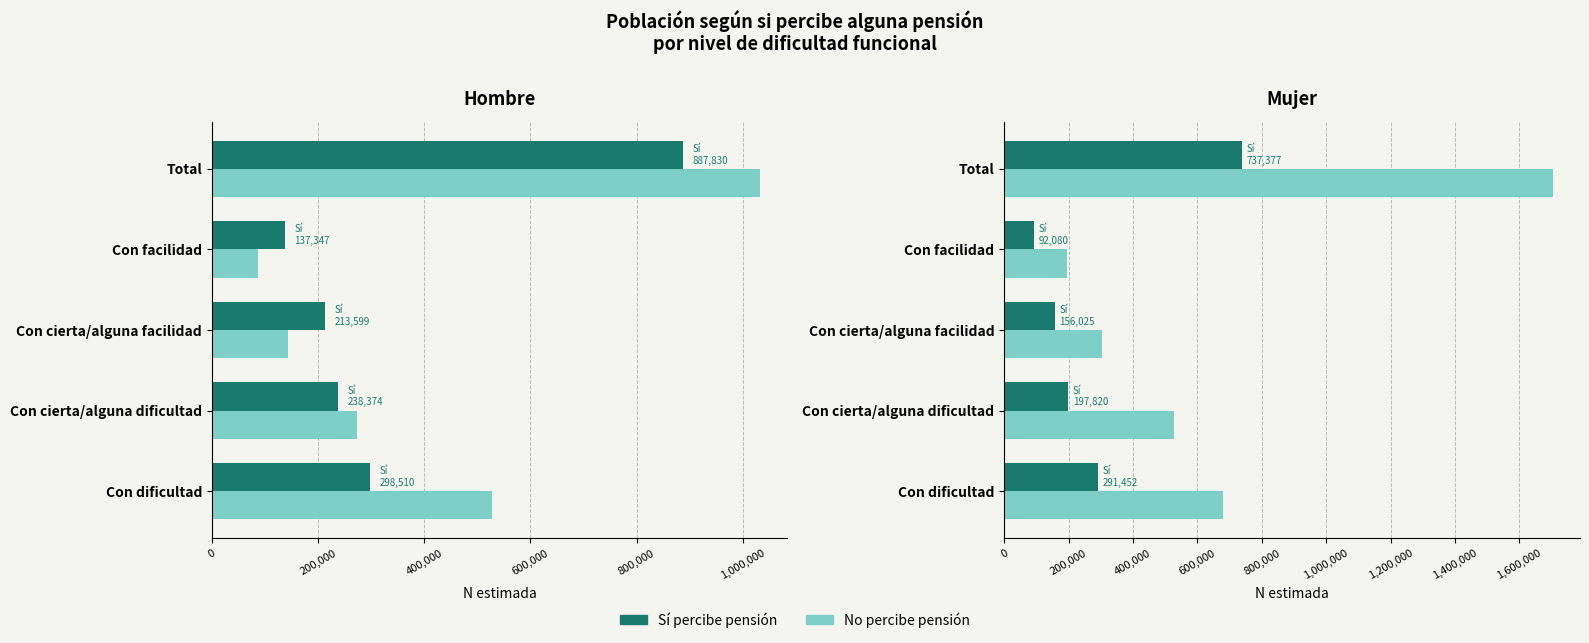

How many groups of bars are there?

5